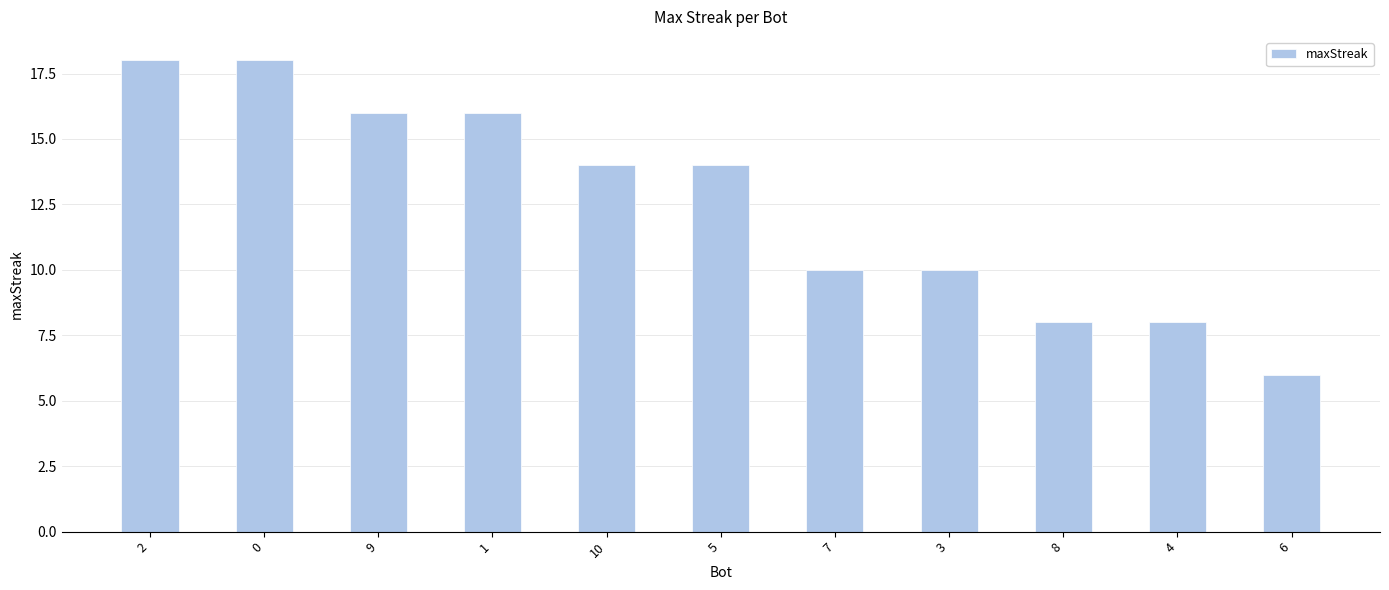

What is the difference between the second highest and minimum values?

12